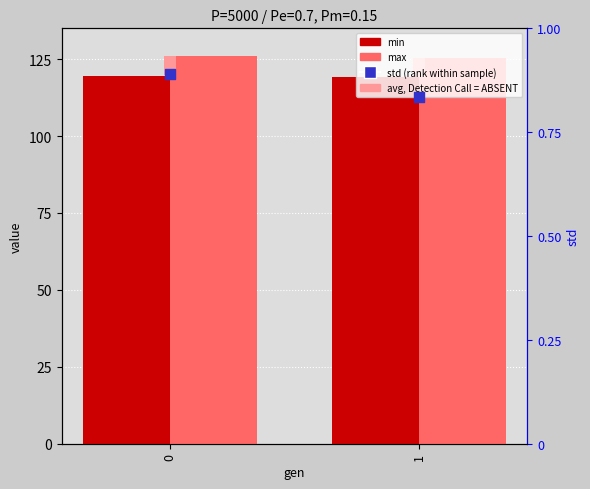

Which series contains the highest Y value?

max